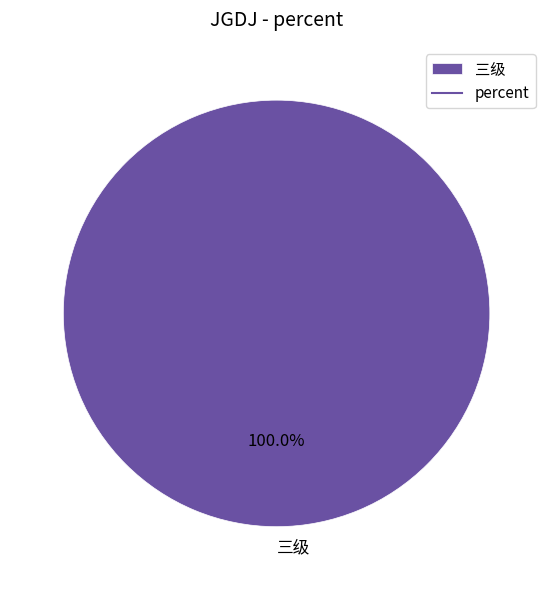

Is there a majority slice in this chart?

Yes